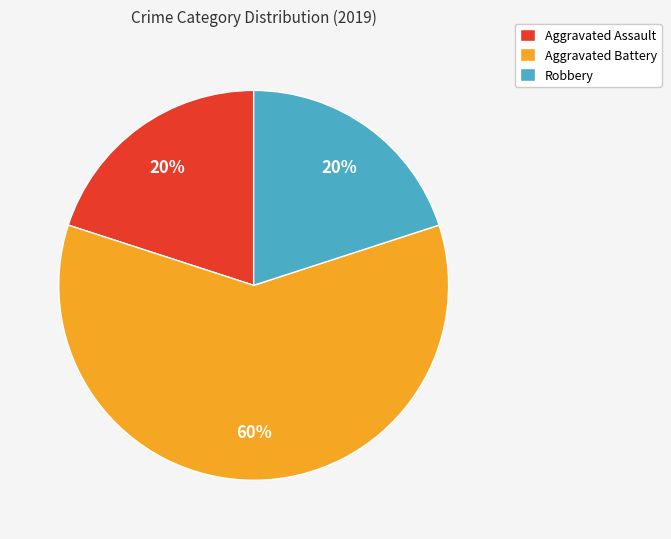

Is there a majority slice in this chart?

Yes